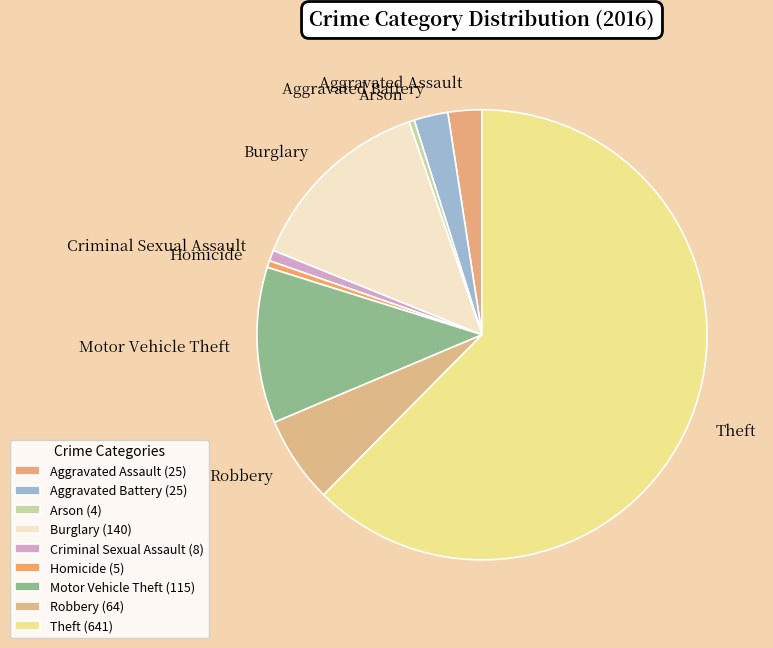

Is it true that Motor Vehicle Theft is 11% of the pie?

True